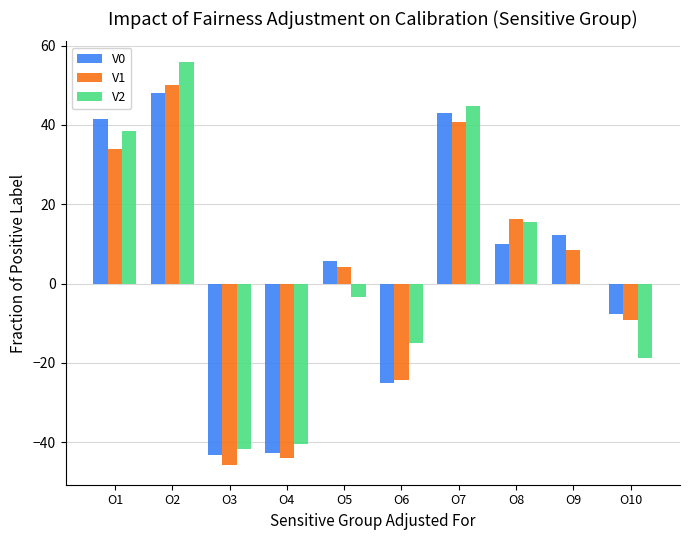

How many groups of bars are there?

10